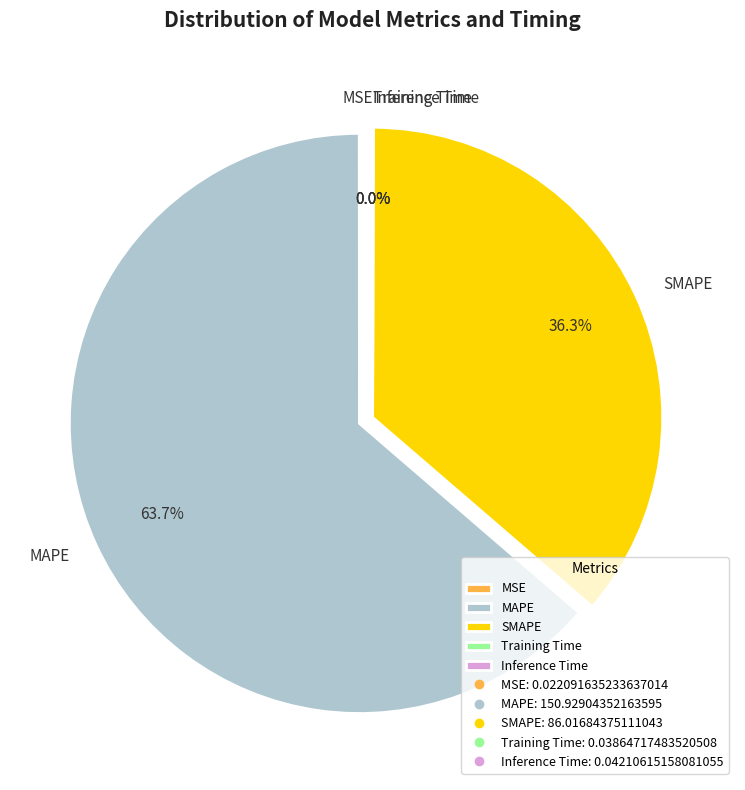

Is MAPE the majority of the pie?

Yes